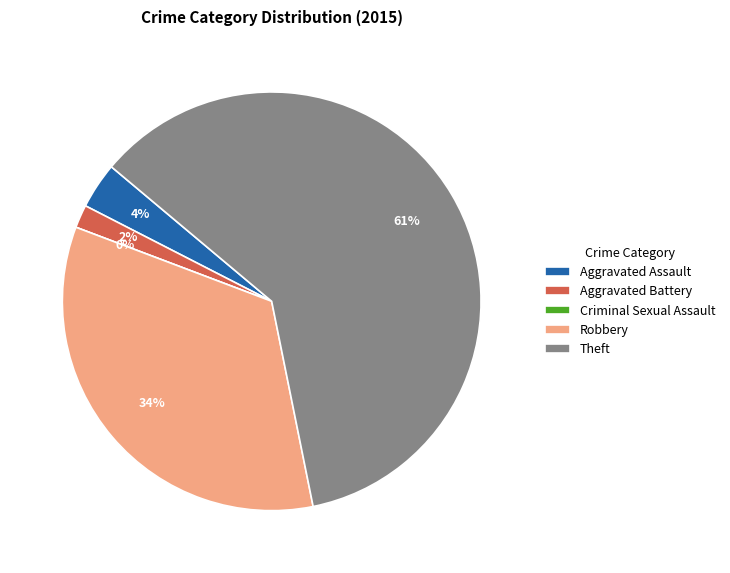

Count the number of slices in the pie.

5